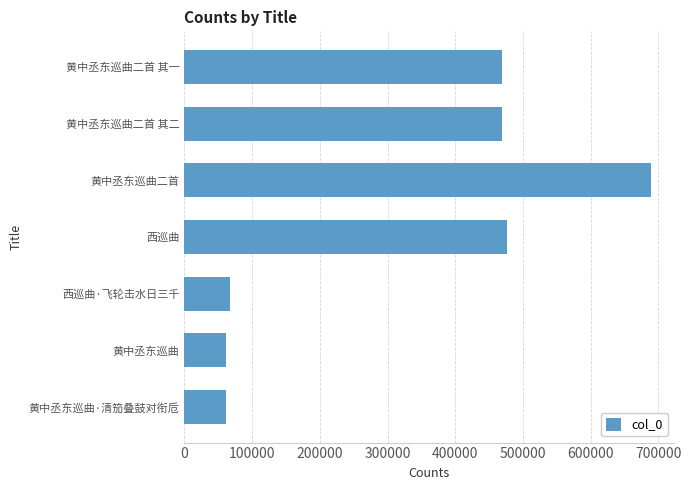

True or false: the data shows 469302 at 黄中丞东巡曲二首 其二.

True